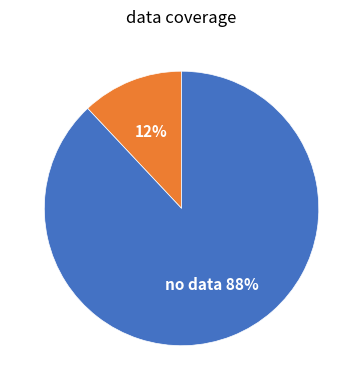

To the nearest percent, what is the difference between the largest and smallest slice percentages?

76%